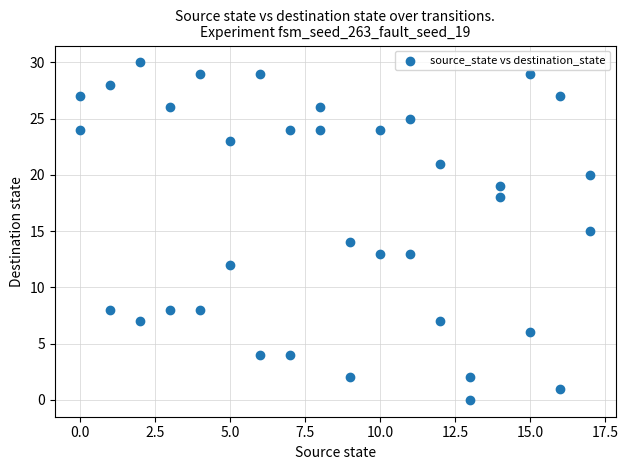

What is the range of Y values (max minus min)?

30